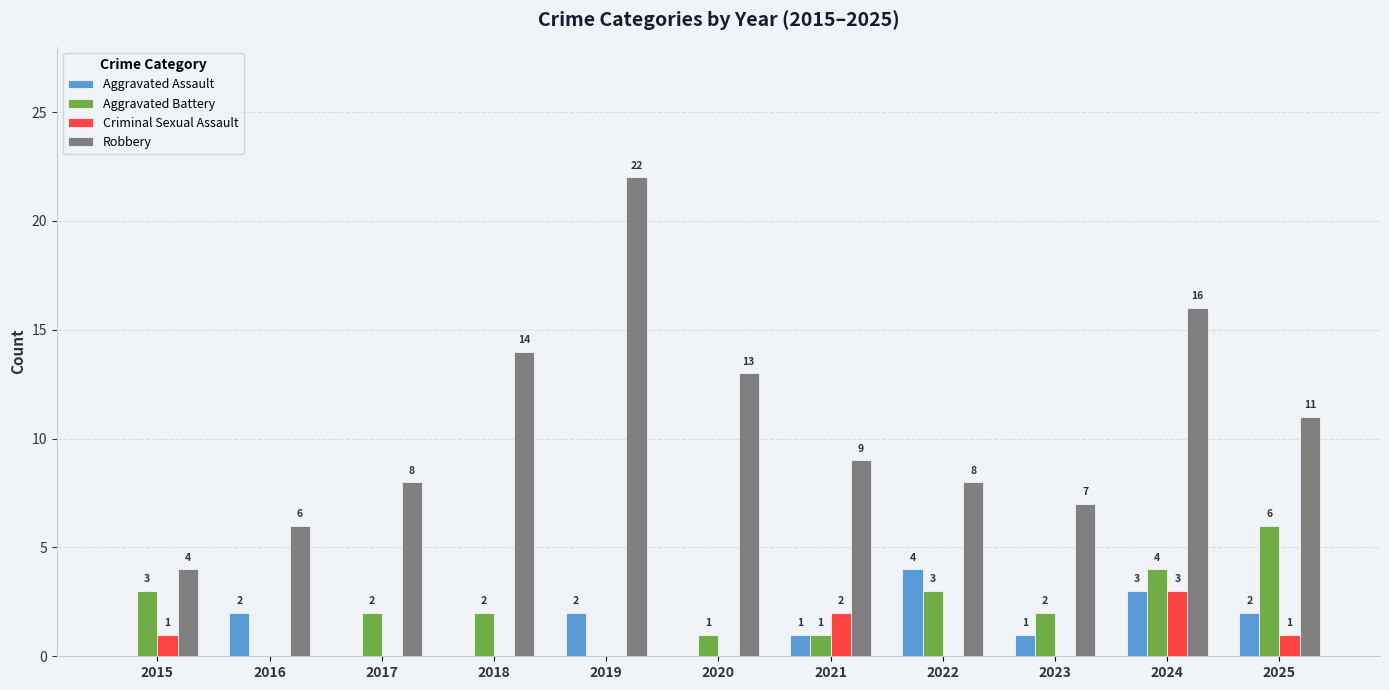

True or false: Aggravated Battery has a value of 4 at 2019.

False